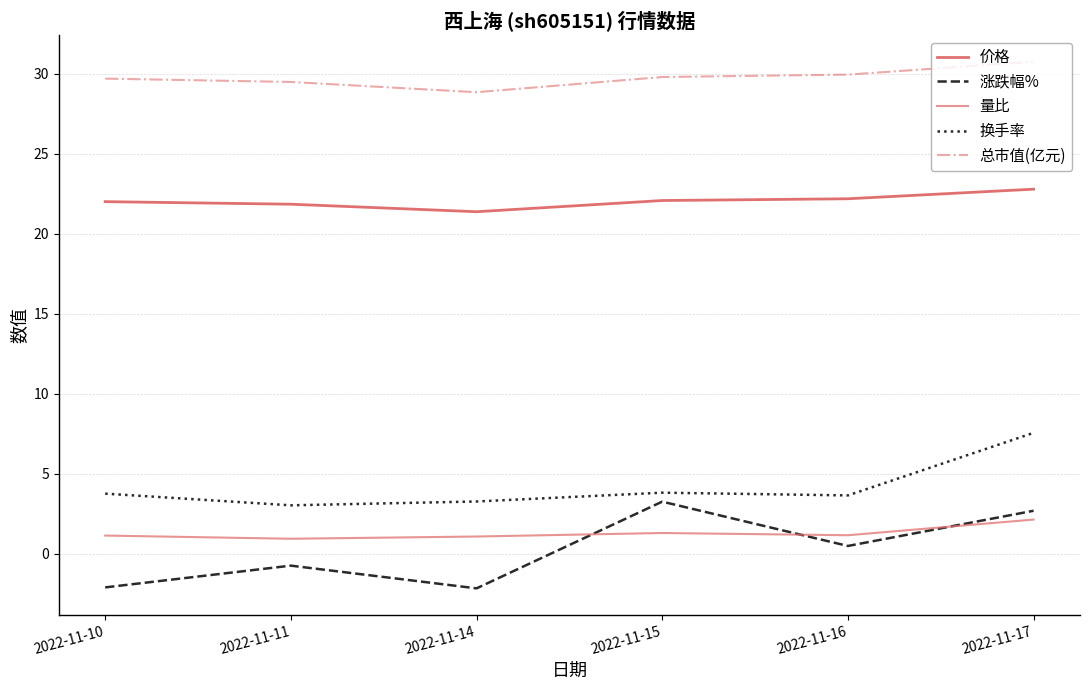

True or false: 价格 has a value of 5.7 at 2022-11-10.

False